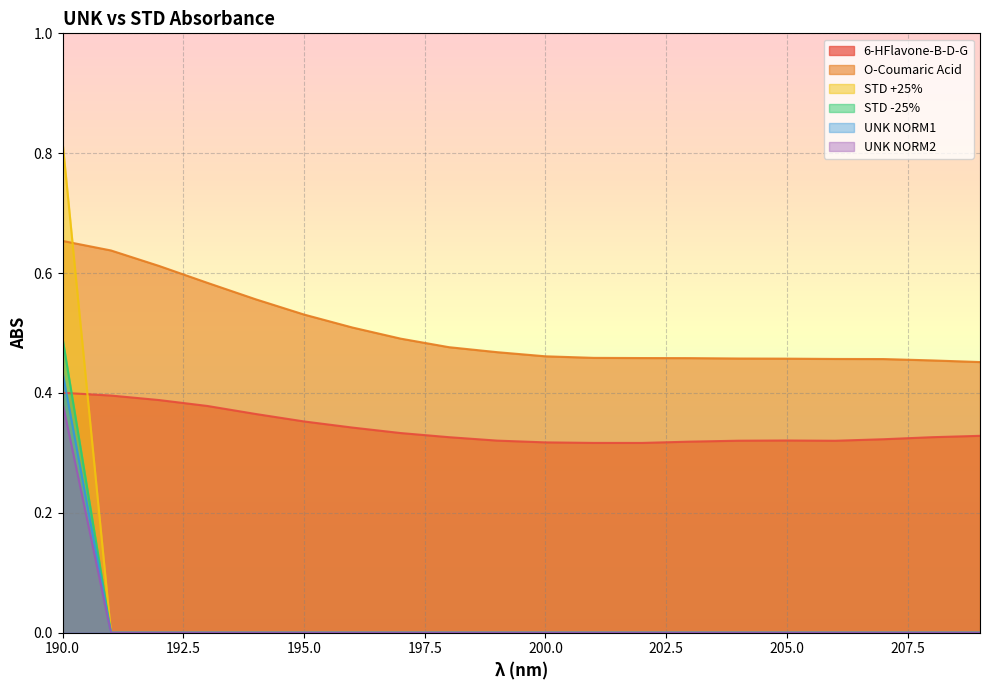

True or false: UNK NORM1 has a value of -0.2 at 193.

False